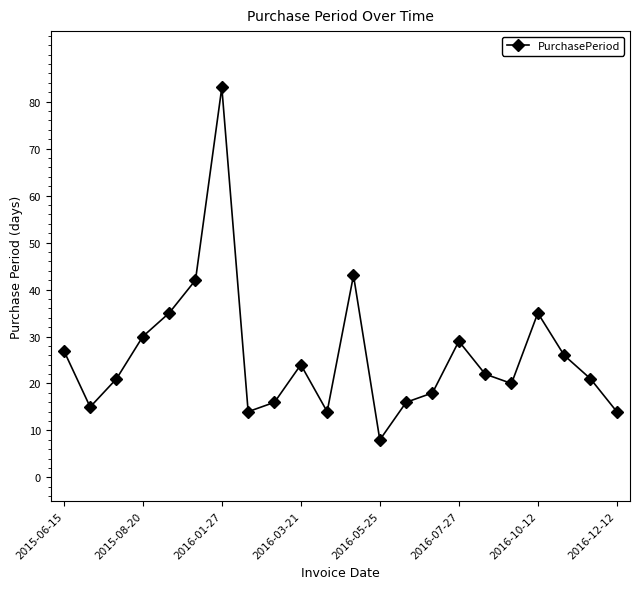

What is the smallest value displayed?

8